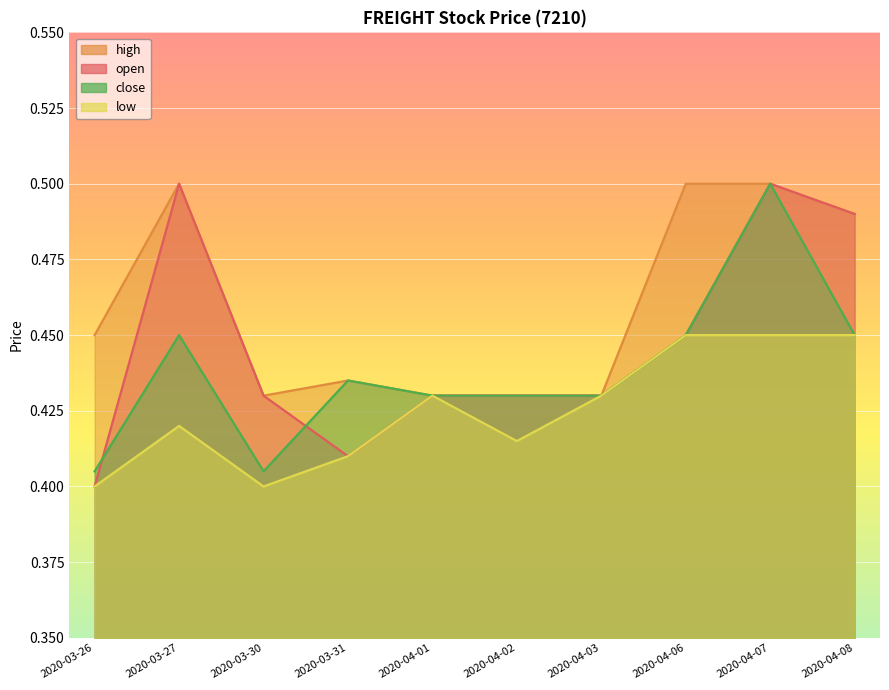

Is the value of close at 2020-04-06 greater than the value of low at 2020-03-30?

Yes